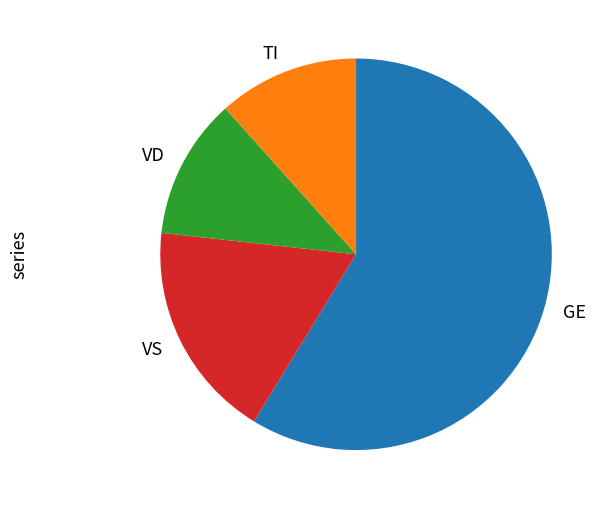

How many slices are in this pie chart?

4